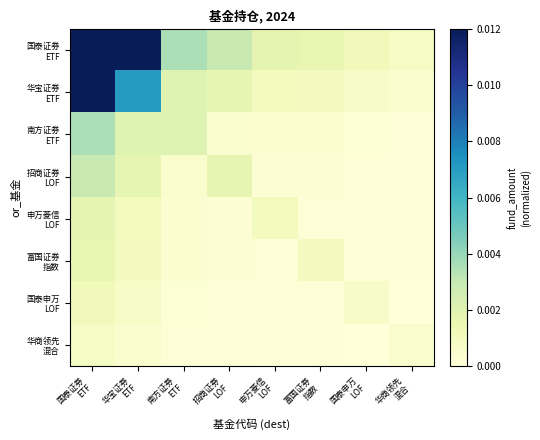

How many distinct data groups are displayed?

8